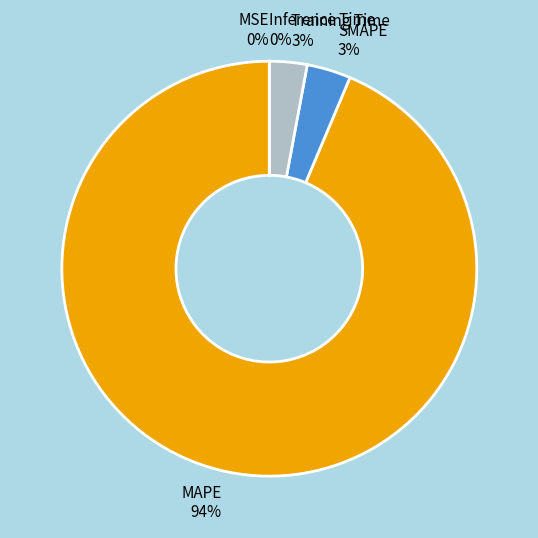

Is there a majority slice in this chart?

Yes